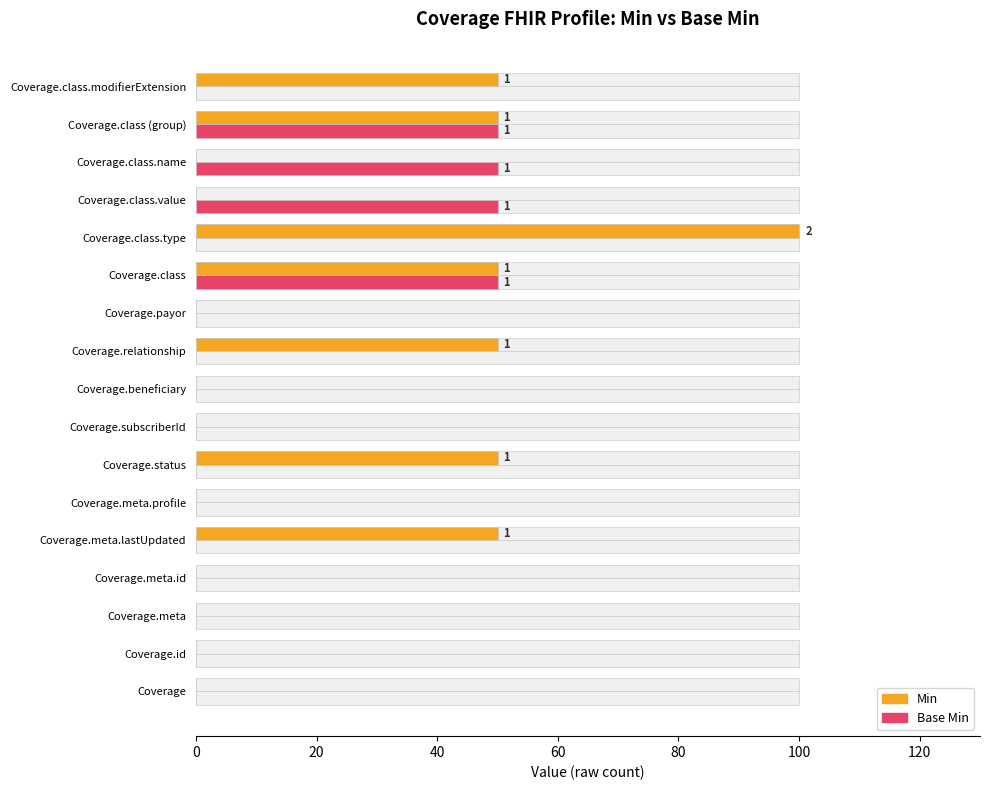

Rank the series at Coverage.class from highest to lowest value.

Min, Base Min